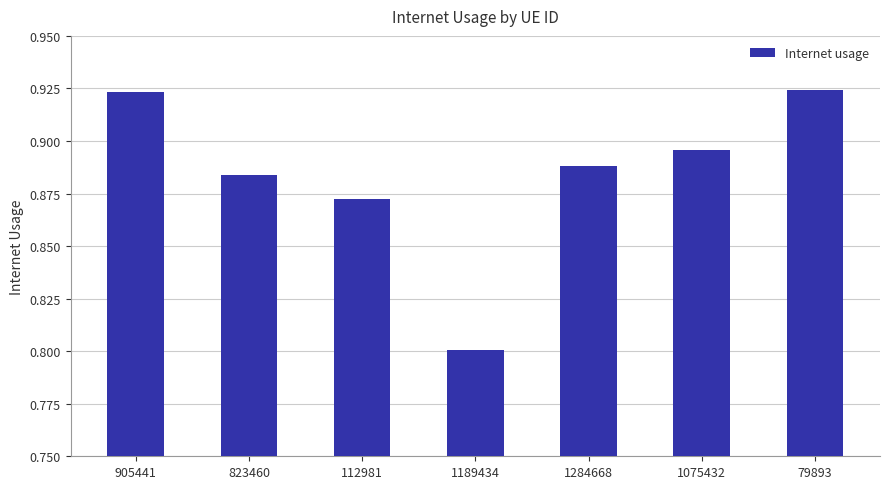

Is it true that the value at 112981 is 0.5?

False